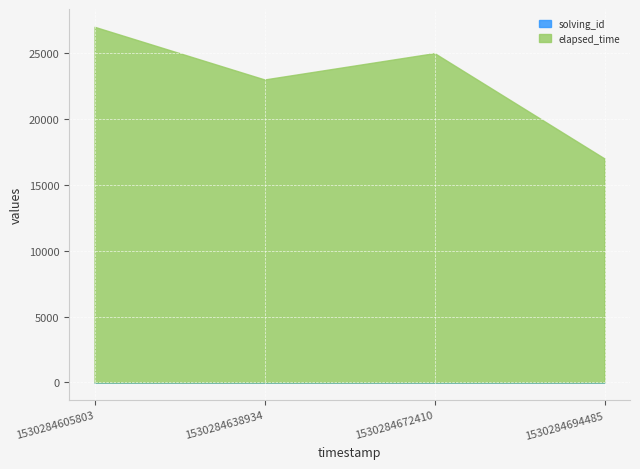

Reading left to right, extract all data points from this chart.

solving_id: 1530284605803=1	1530284638934=2	1530284672410=3	1530284694485=4
elapsed_time: 1530284605803=27000	1530284638934=23000	1530284672410=25000	1530284694485=17000